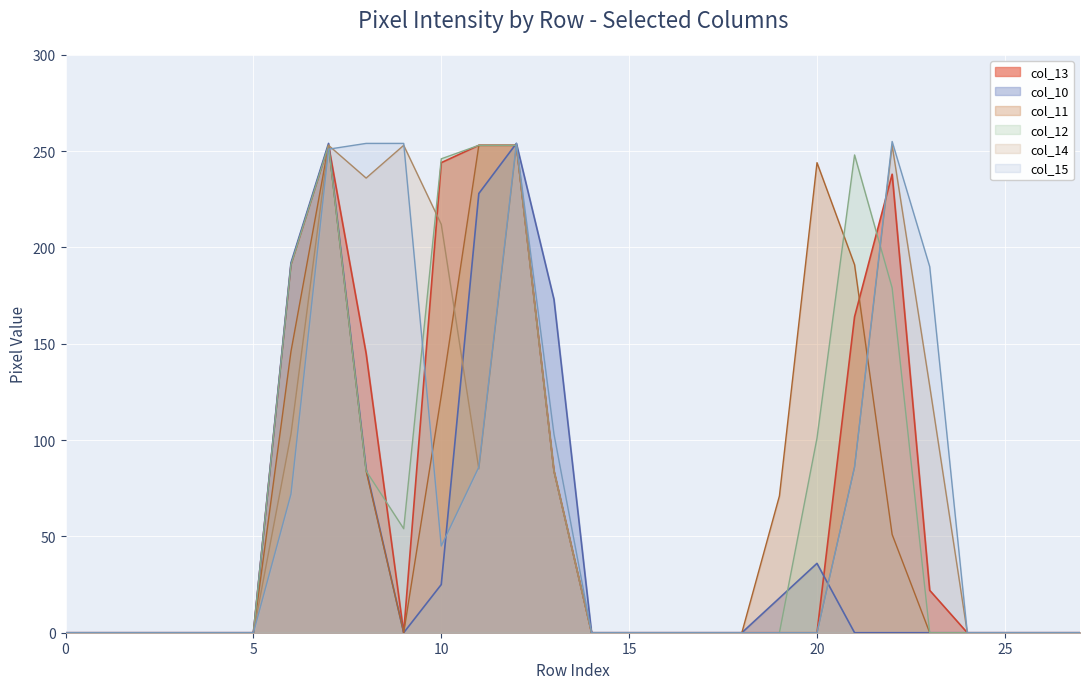

The value of col_15 at Row 6 is 125. True or false?

False